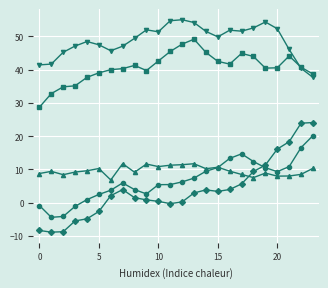

What is the smallest value displayed?

-8.8